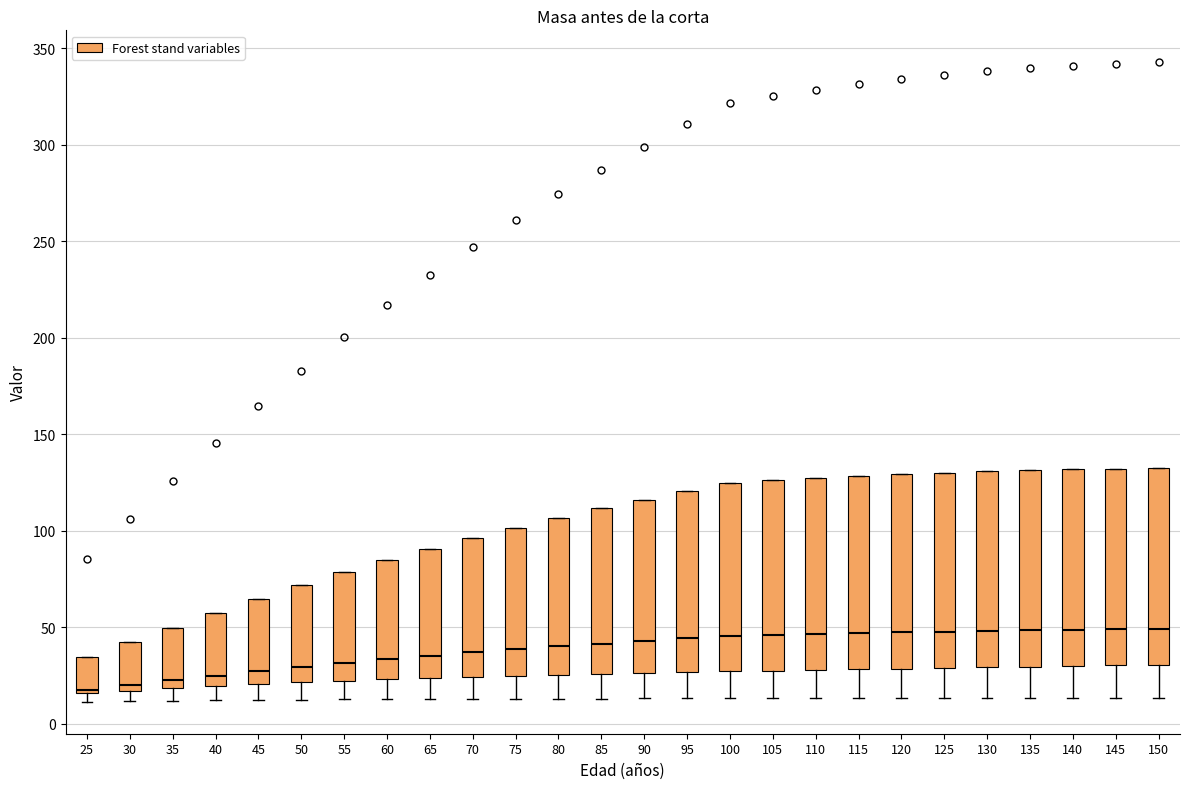

Reading left to right, read every box against the y-axis: the position of its median line, the range the box covers, and the ends of its whiskers. The values are not printed on the chart, so give them approximately, as read against the axis.

25: median 15 (just above the box's lower edge), box 15 to 35, whiskers 10 to 35
30: median 20, box 15 to 40, whiskers 10 to 40
35: median 20 (just above the box's lower edge), box 20 to 50, whiskers 10 to 50
40: median 25, box 20 to 55, whiskers 10 to 55
45: median 25, box 20 to 65, whiskers 10 to 65
50: median 30, box 20 to 70, whiskers 10 to 70
55: median 30, box 20 to 80, whiskers 15 to 80
60: median 35, box 25 to 85, whiskers 15 to 85
65: median 35, box 25 to 90, whiskers 15 to 90
70: median 35, box 25 to 95, whiskers 15 to 95
75: median 40, box 25 to 100, whiskers 15 to 100
80: median 40, box 25 to 105, whiskers 15 to 105
85: median 40, box 25 to 110, whiskers 15 to 110
90: median 45, box 25 to 115, whiskers 15 to 115
95: median 45, box 25 to 120, whiskers 15 to 120
100: median 45, box 25 to 125, whiskers 15 to 125
105: median 45, box 25 to 125, whiskers 15 to 125
110: median 45, box 30 to 125, whiskers 15 to 125
115: median 45, box 30 to 130, whiskers 15 to 130
120: median 45, box 30 to 130, whiskers 15 to 130
125: median 50, box 30 to 130, whiskers 15 to 130
130: median 50, box 30 to 130, whiskers 15 to 130
135: median 50, box 30 to 130, whiskers 15 to 130
140: median 50, box 30 to 130, whiskers 15 to 130
145: median 50, box 30 to 130, whiskers 15 to 130
150: median 50, box 30 to 130, whiskers 15 to 130